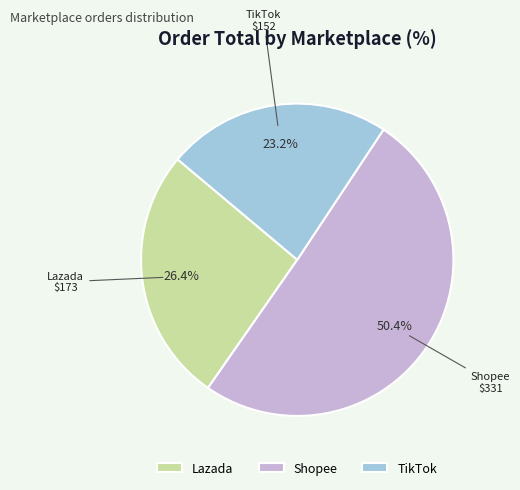

Between Lazada and TikTok, which is larger?

Lazada